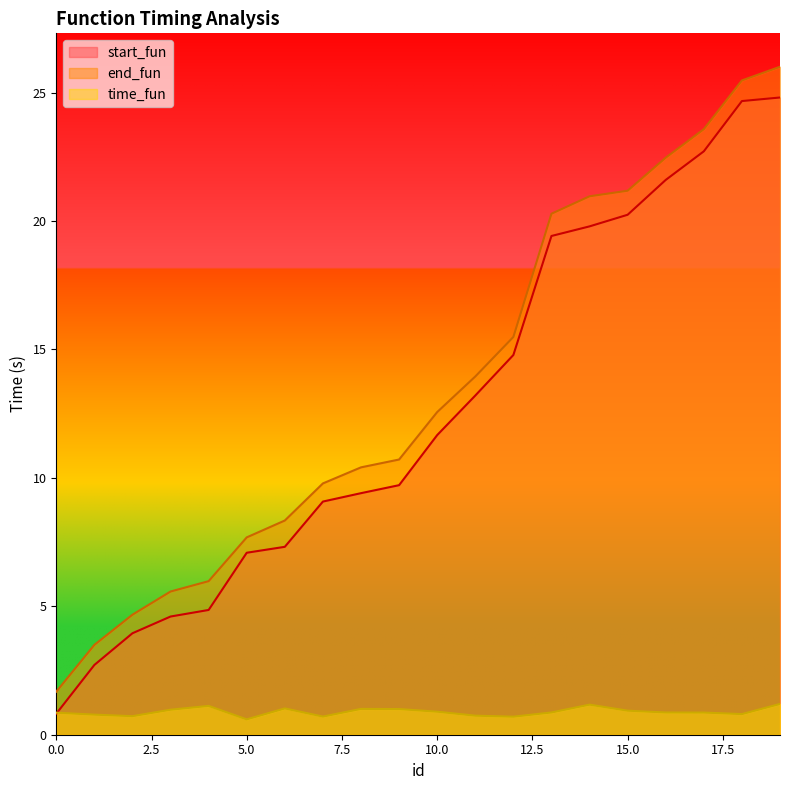

Which series changed the most between 12 and 16?

end_fun